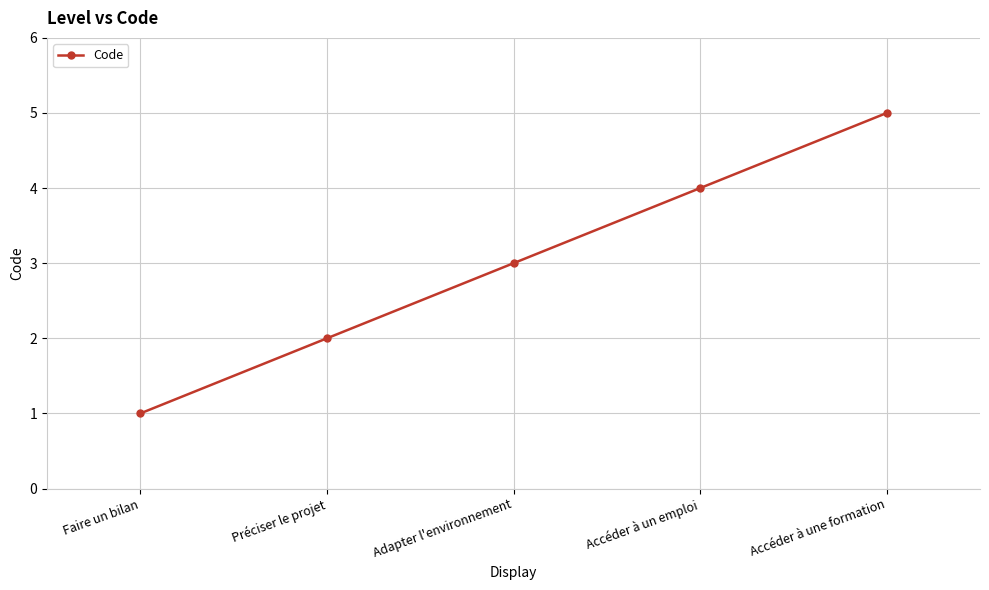

The value at Adapter l'environnement is 5. True or false?

False